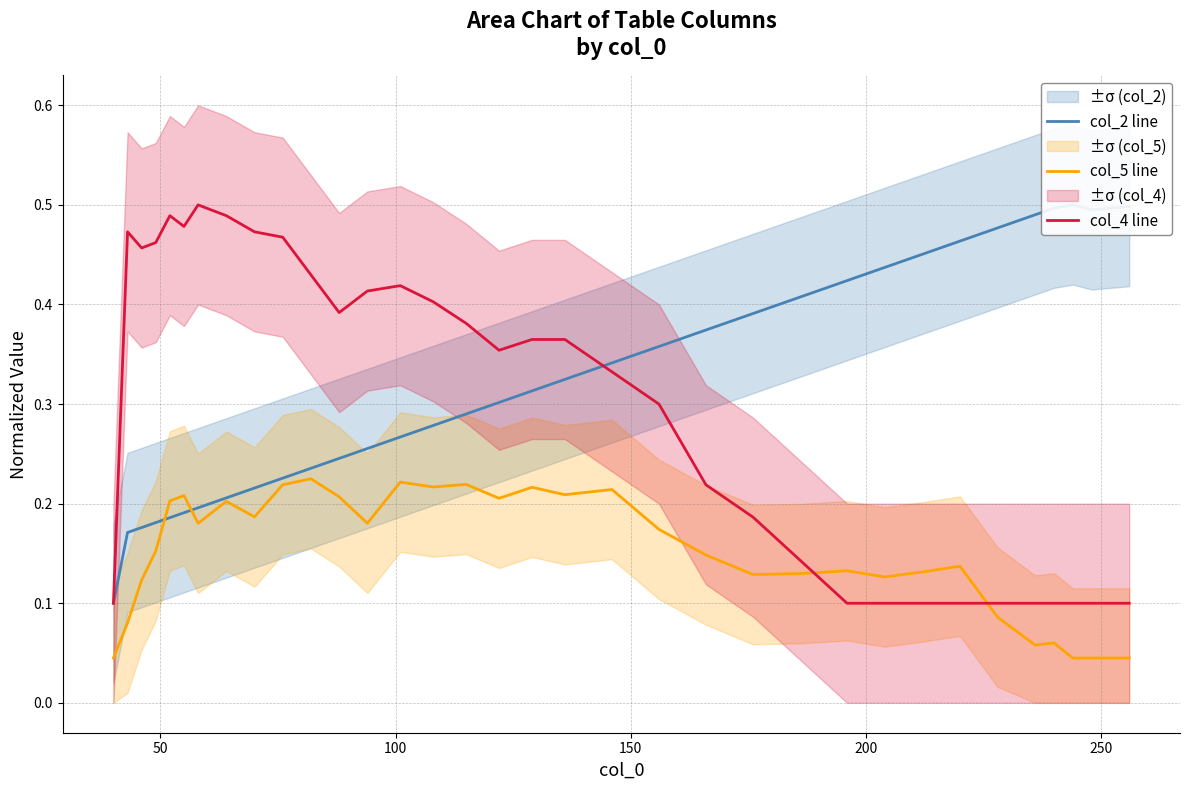

What is the difference between the maximum and minimum values in the col_4 line series?

0.4